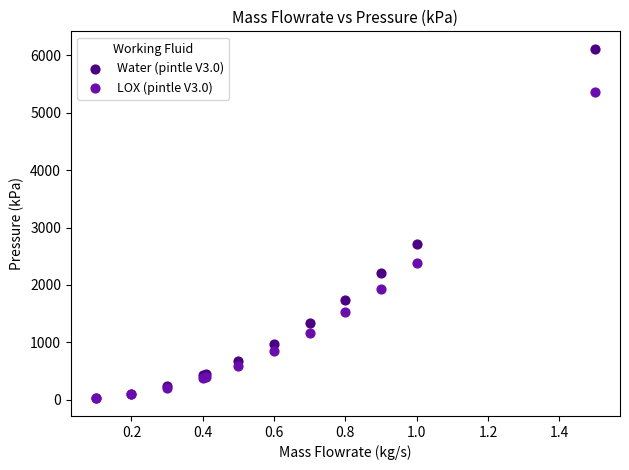

Across all series, what Y value is closest to 3067?

2716.2